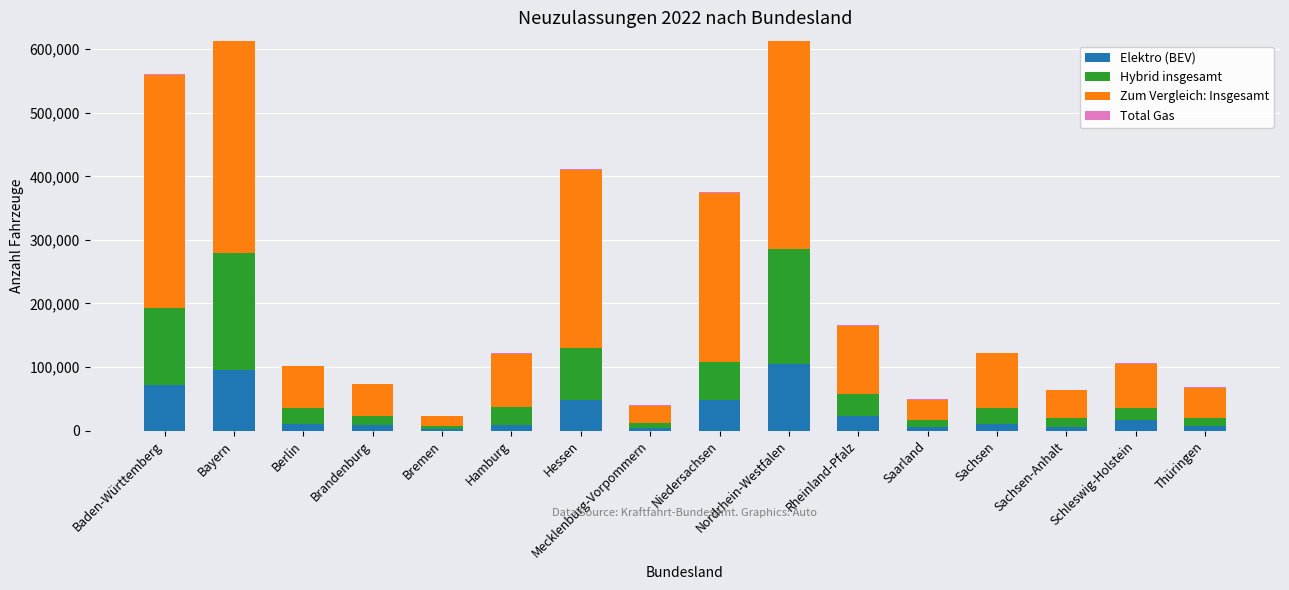

What is the difference between the Total Gas values at Thüringen and Sachsen?

425